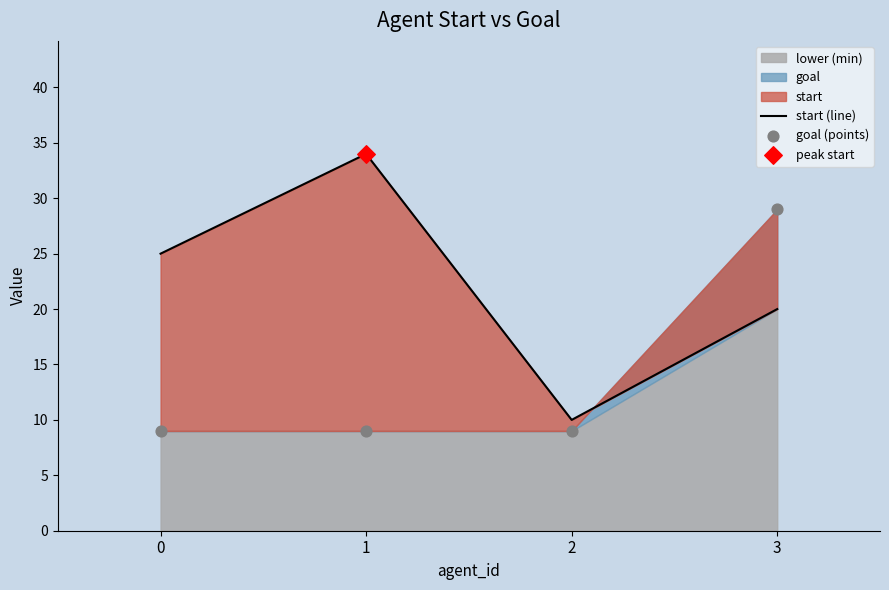

Which series reaches the maximum Y coordinate?

start (line)